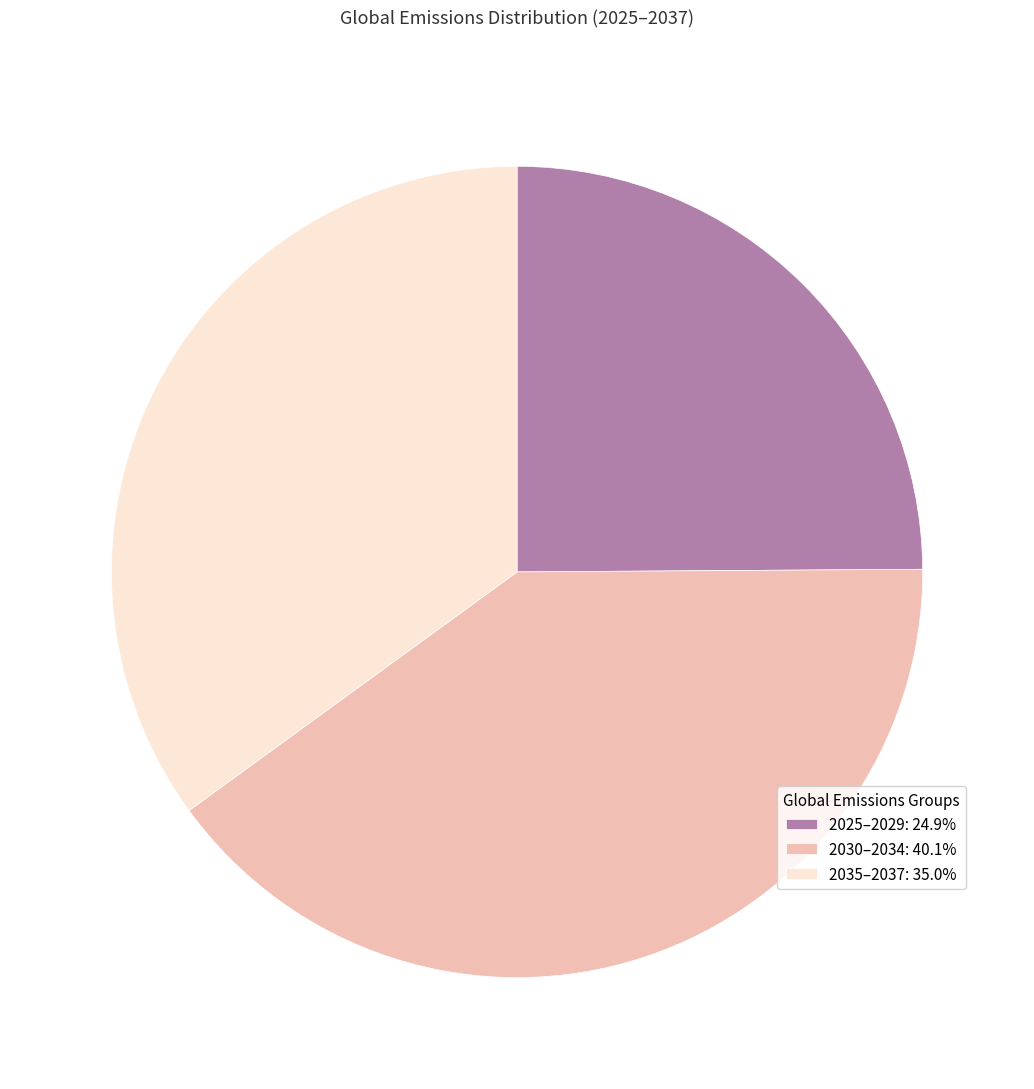

Is there a majority slice in this chart?

No